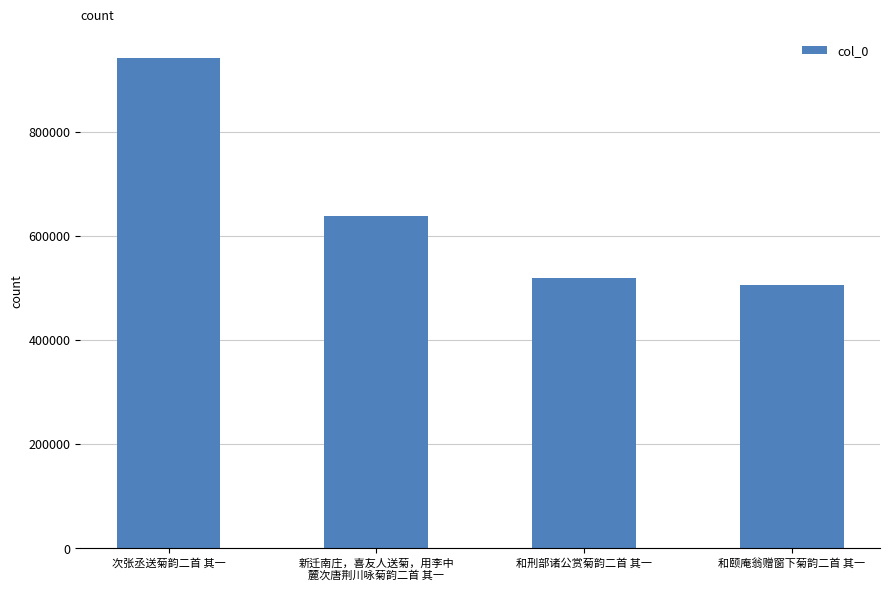

What is the change in value from 新迁南庄，喜友人送菊，用李中
麓次唐荆川咏菊韵二首 其一 to 和刑部诸公赏菊韵二首 其一?

-120383